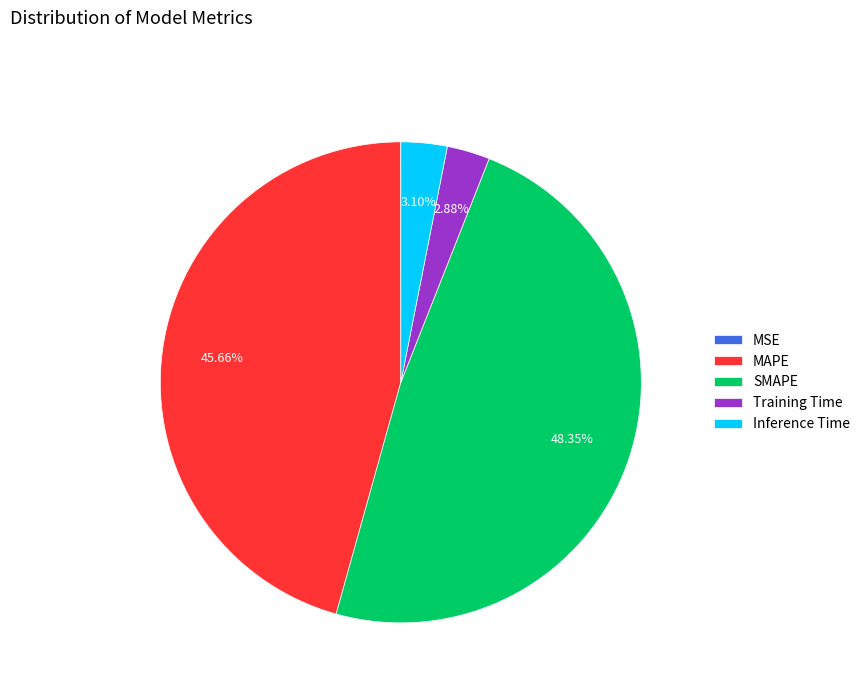

Combined, do Training Time and Inference Time account for over 50%?

No